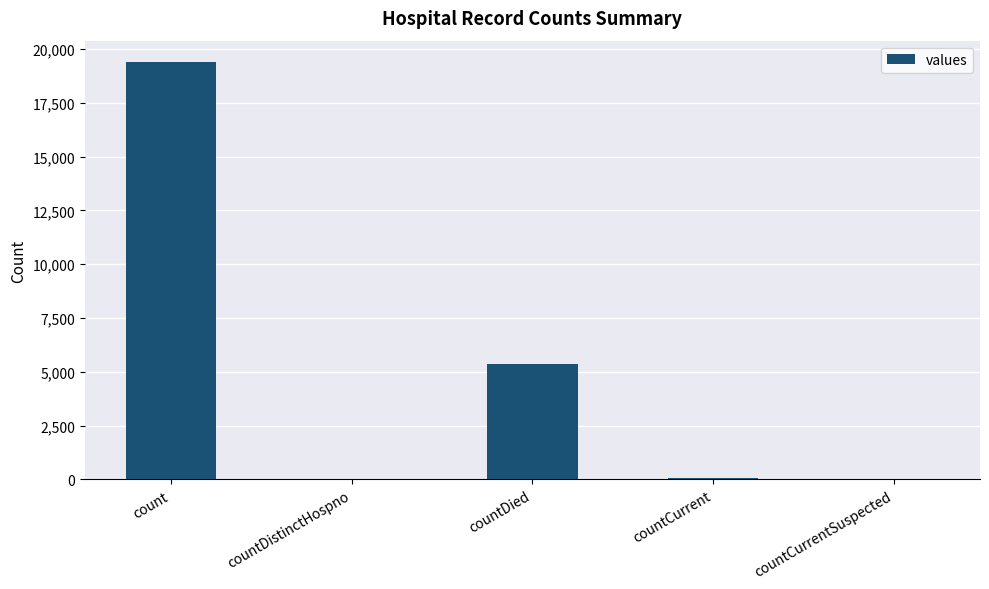

Are the bars horizontal?

No